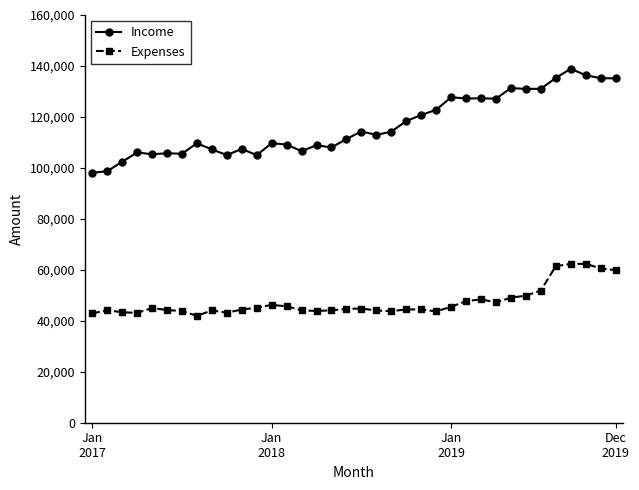

What is the value of the Income point at the 10th from the left?

105048